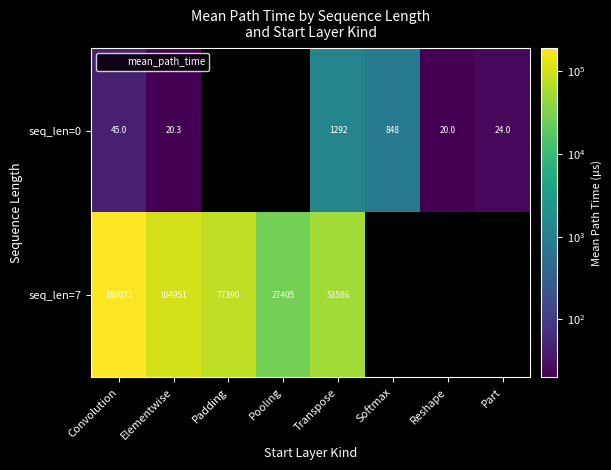

True or false: seq_len=7 has a value of 27405.0 at Pooling.

True